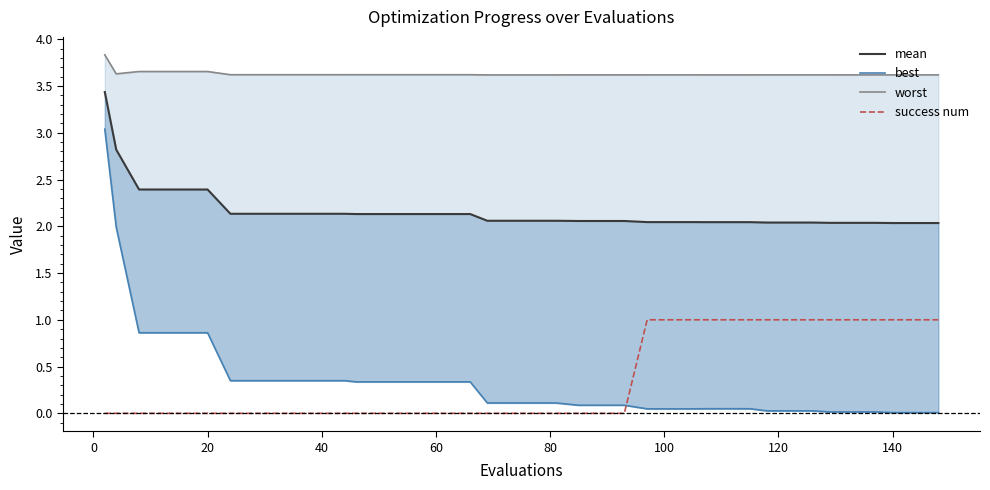

Is it true that worst equals 1.6 at 34?

False